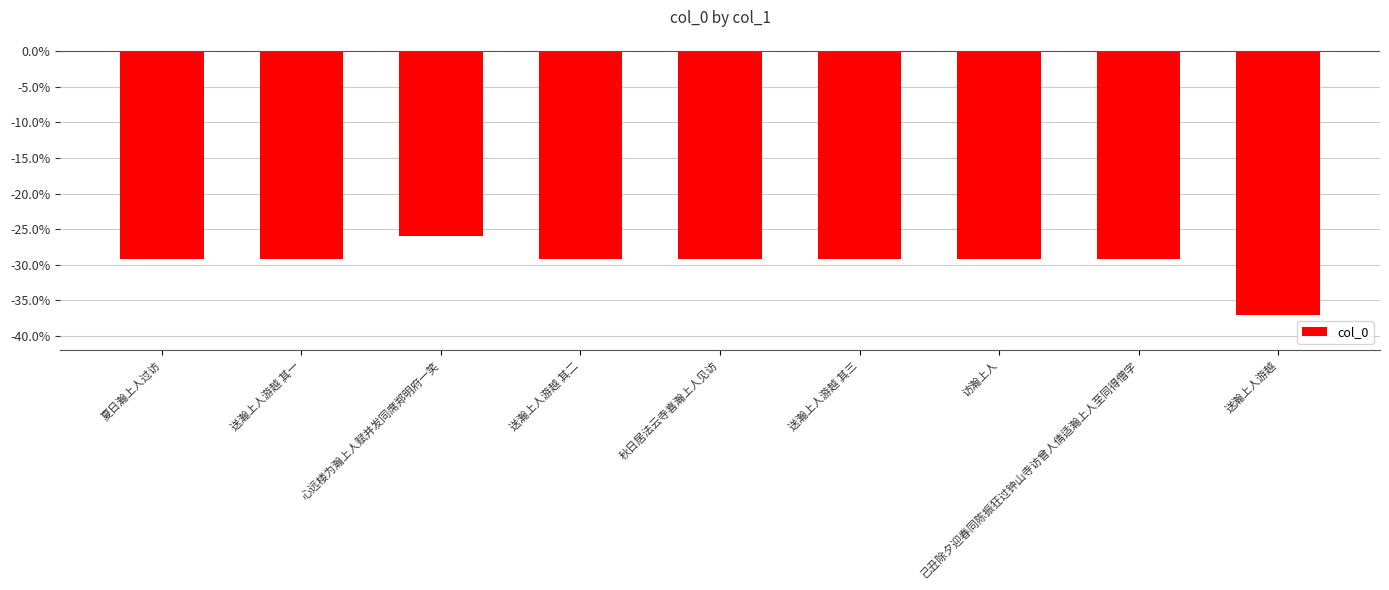

True or false: the data shows -38.4 at 访瀚上人.

False